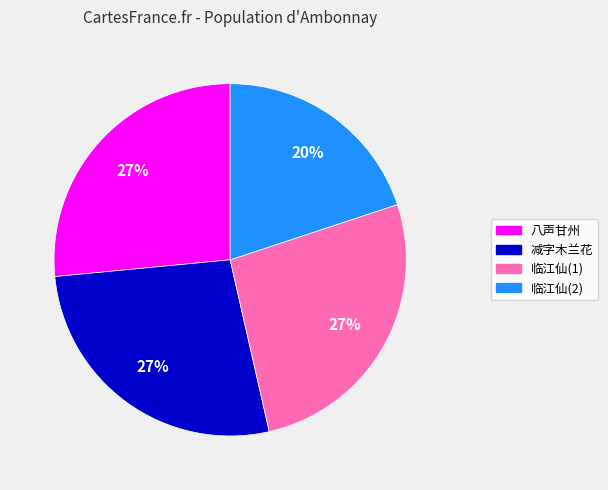

How many segments does this pie chart have?

4